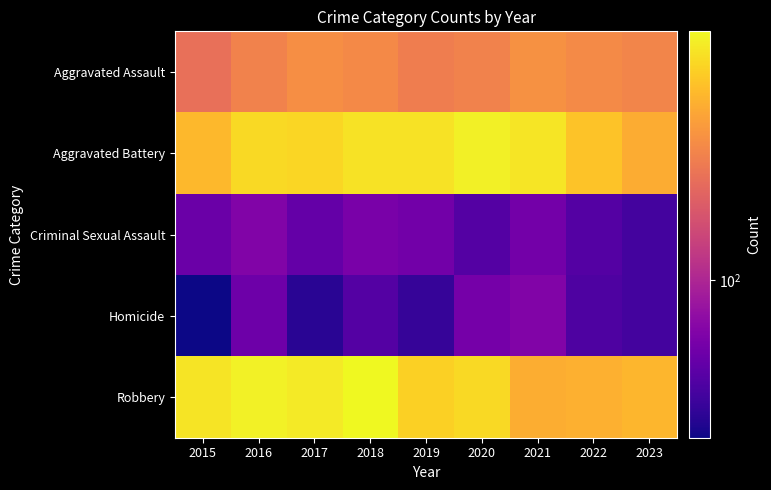

What is the maximum value shown in the chart?

608